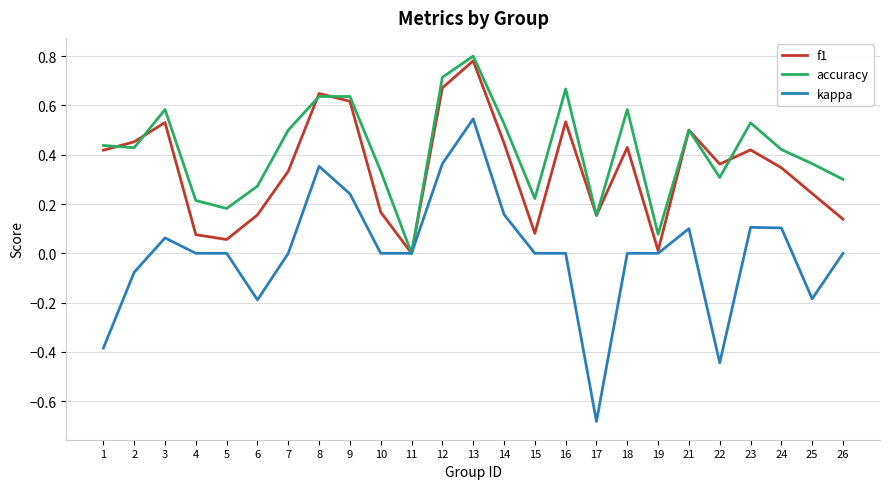

What are all the series names shown in the legend?

f1, accuracy, kappa